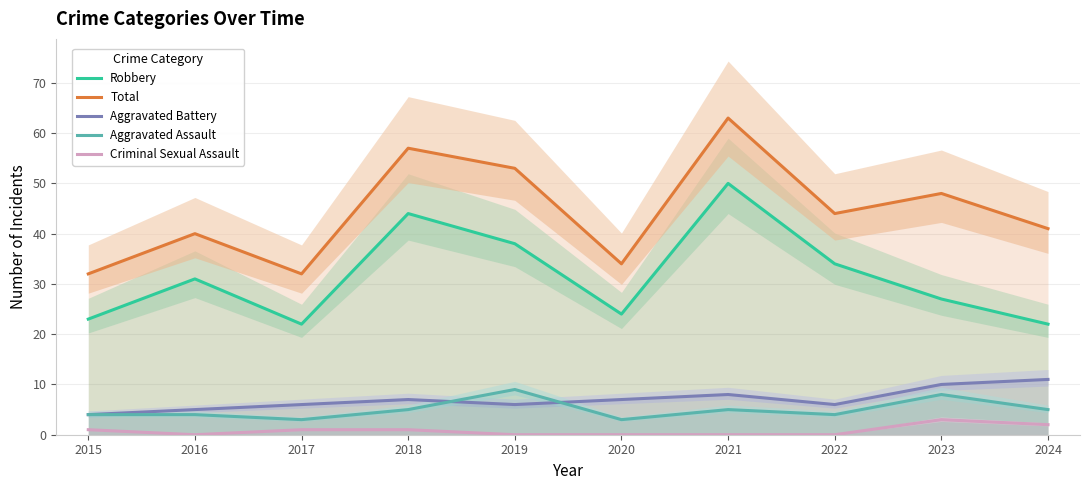

Rank the series at 2023 from lowest to highest value.

Criminal Sexual Assault, Aggravated Assault, Aggravated Battery, Robbery, Total